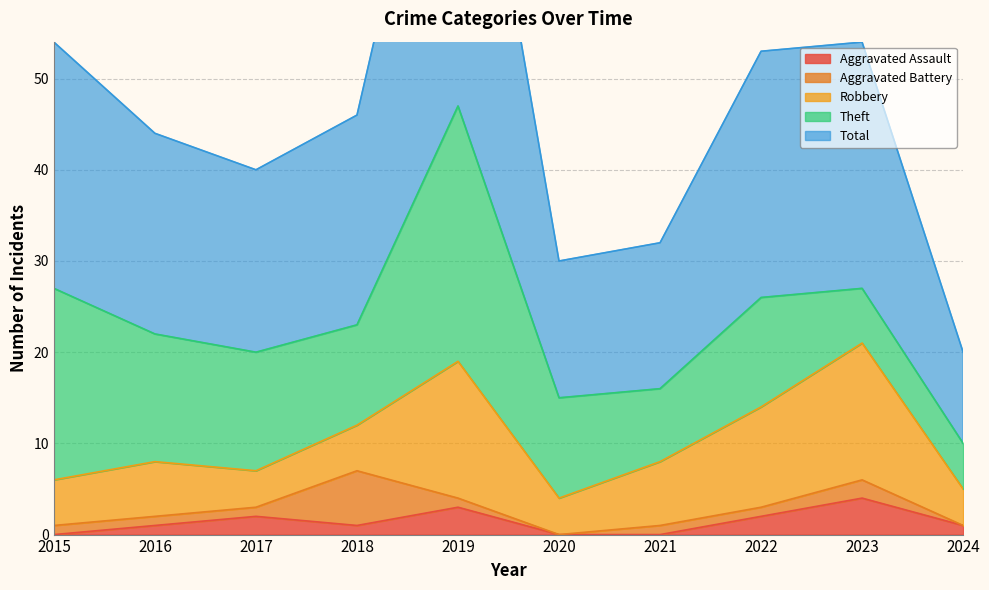

What is the value of the Robbery point at the 2nd from the left?

6